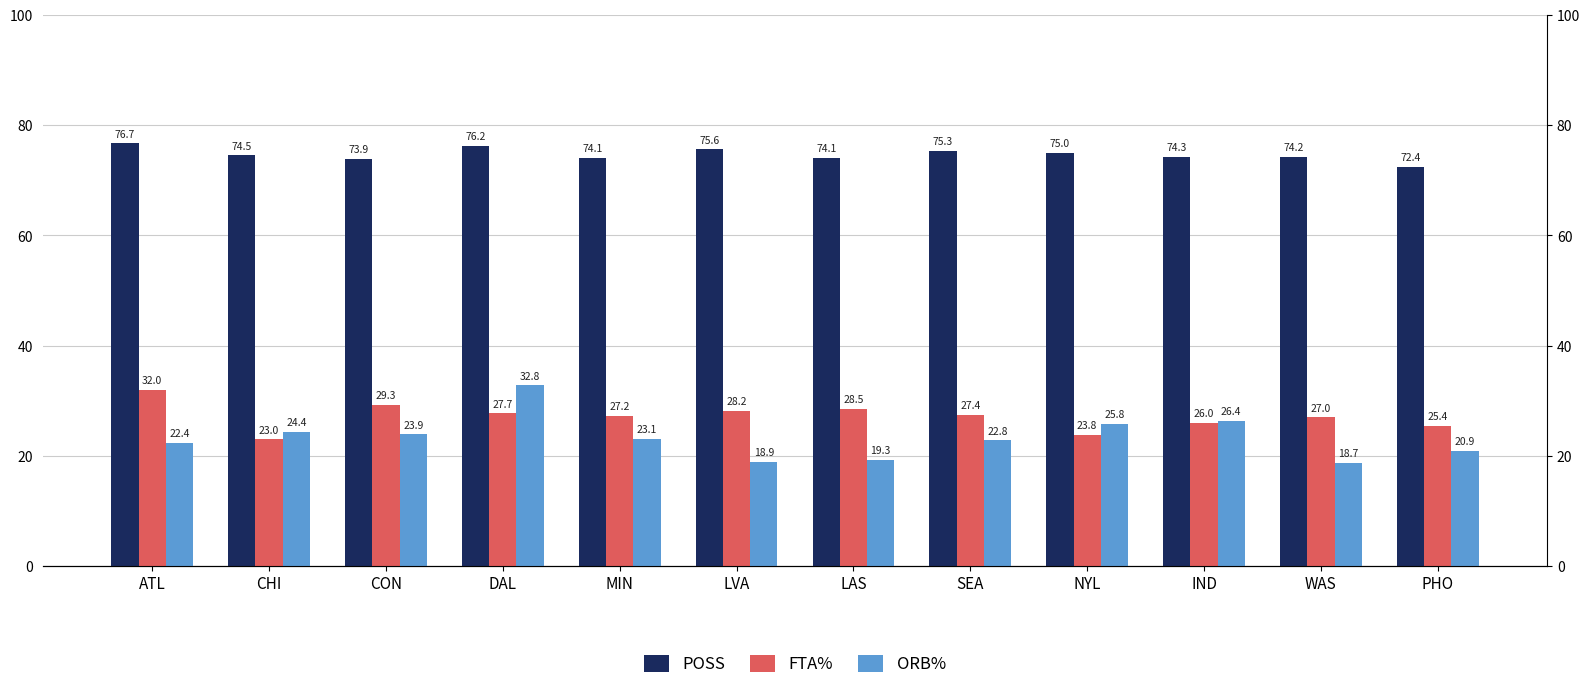

List the labels in order of POSS value, largest first.

ATL, DAL, LVA, SEA, NYL, CHI, IND, WAS, MIN, LAS, CON, PHO